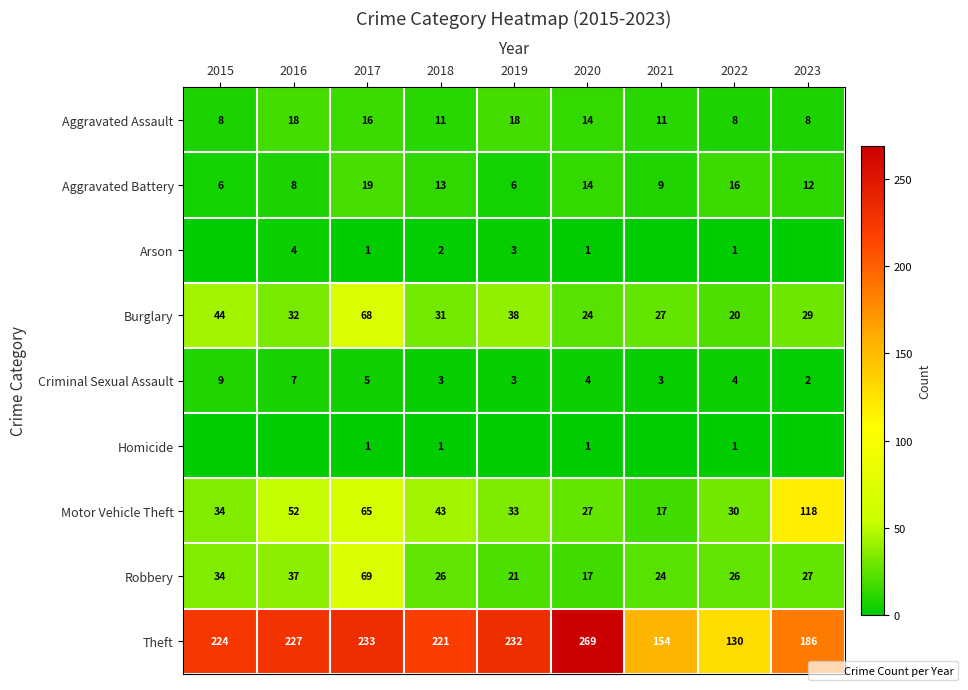

Which series changed the most between 2017 and 2022?

Theft